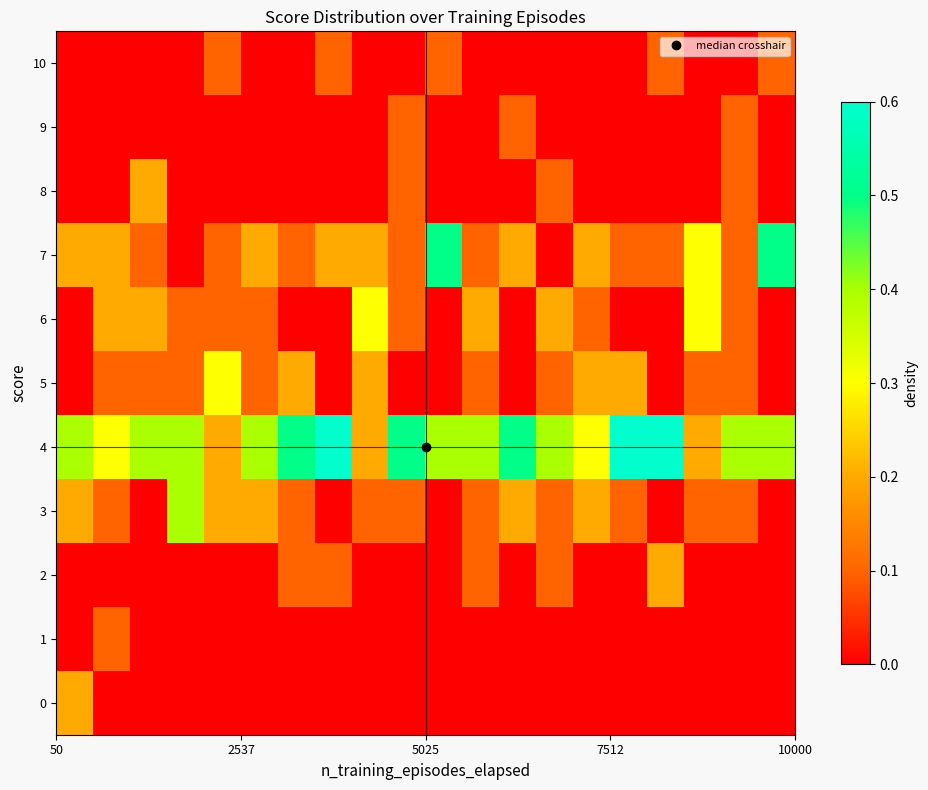

How many distinct data groups are displayed?

11